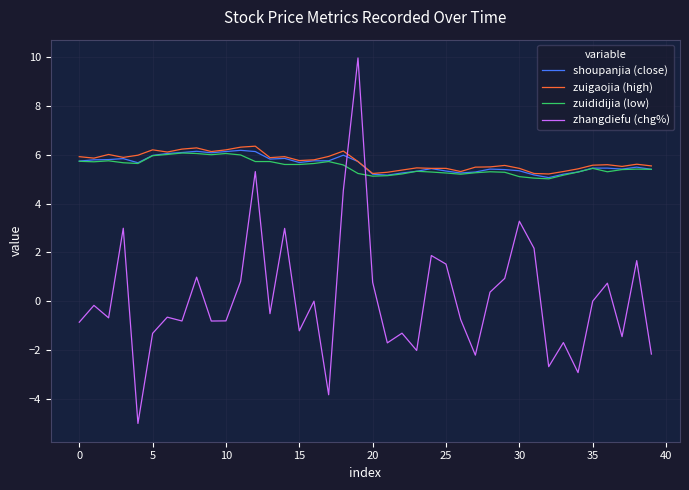

Which series has the widest spread of values?

zhangdiefu (chg%)